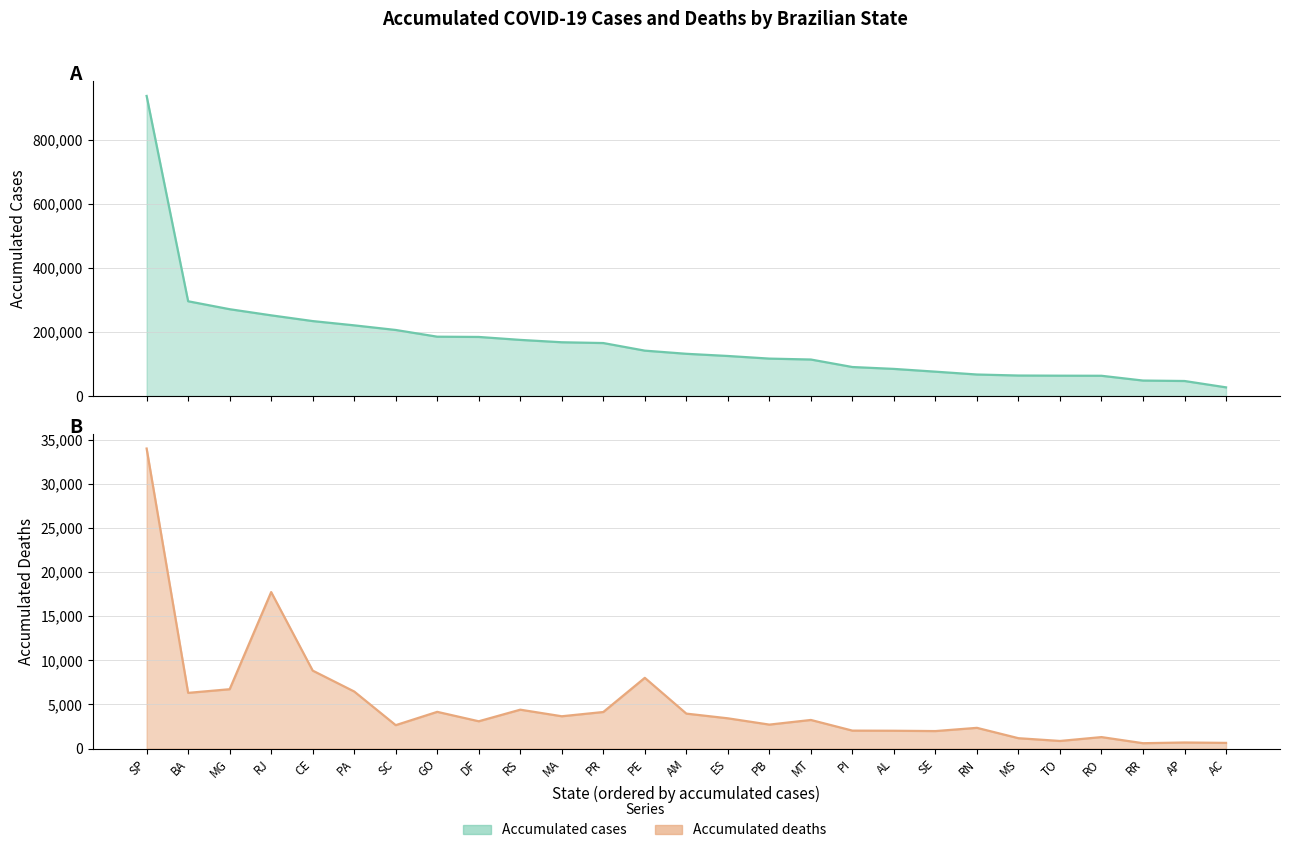

What is the smallest value displayed?

613